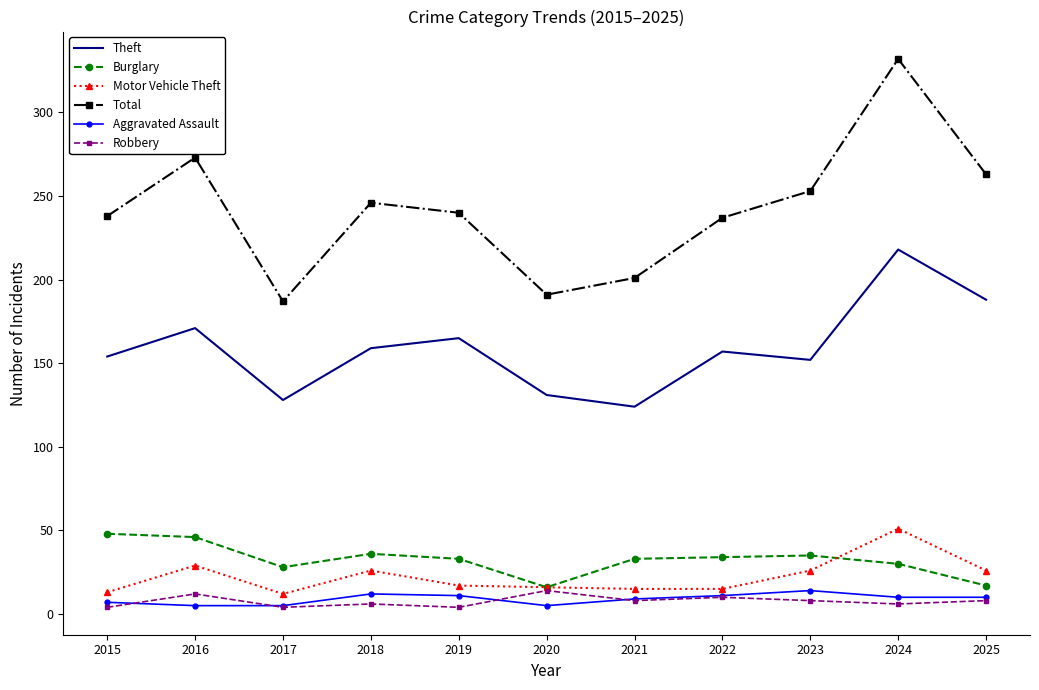

At 2015, list the series in order from smallest to largest.

Robbery, Aggravated Assault, Motor Vehicle Theft, Burglary, Theft, Total